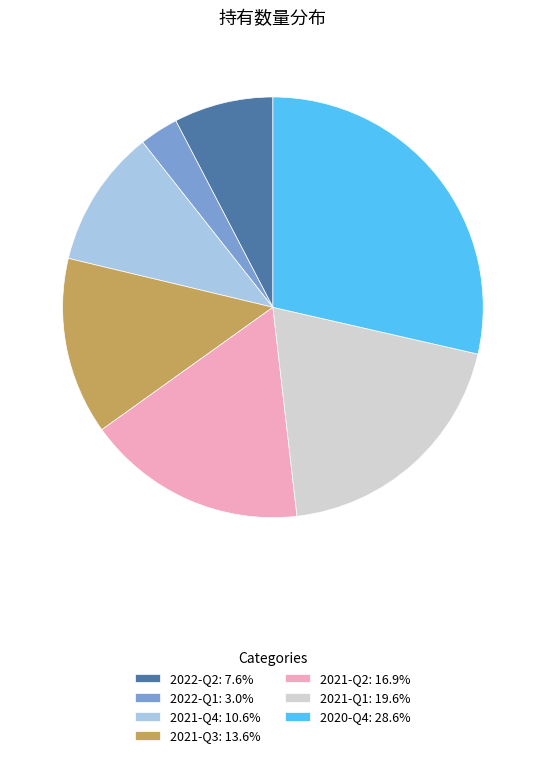

Which category has the biggest portion of the pie?

2020-Q4